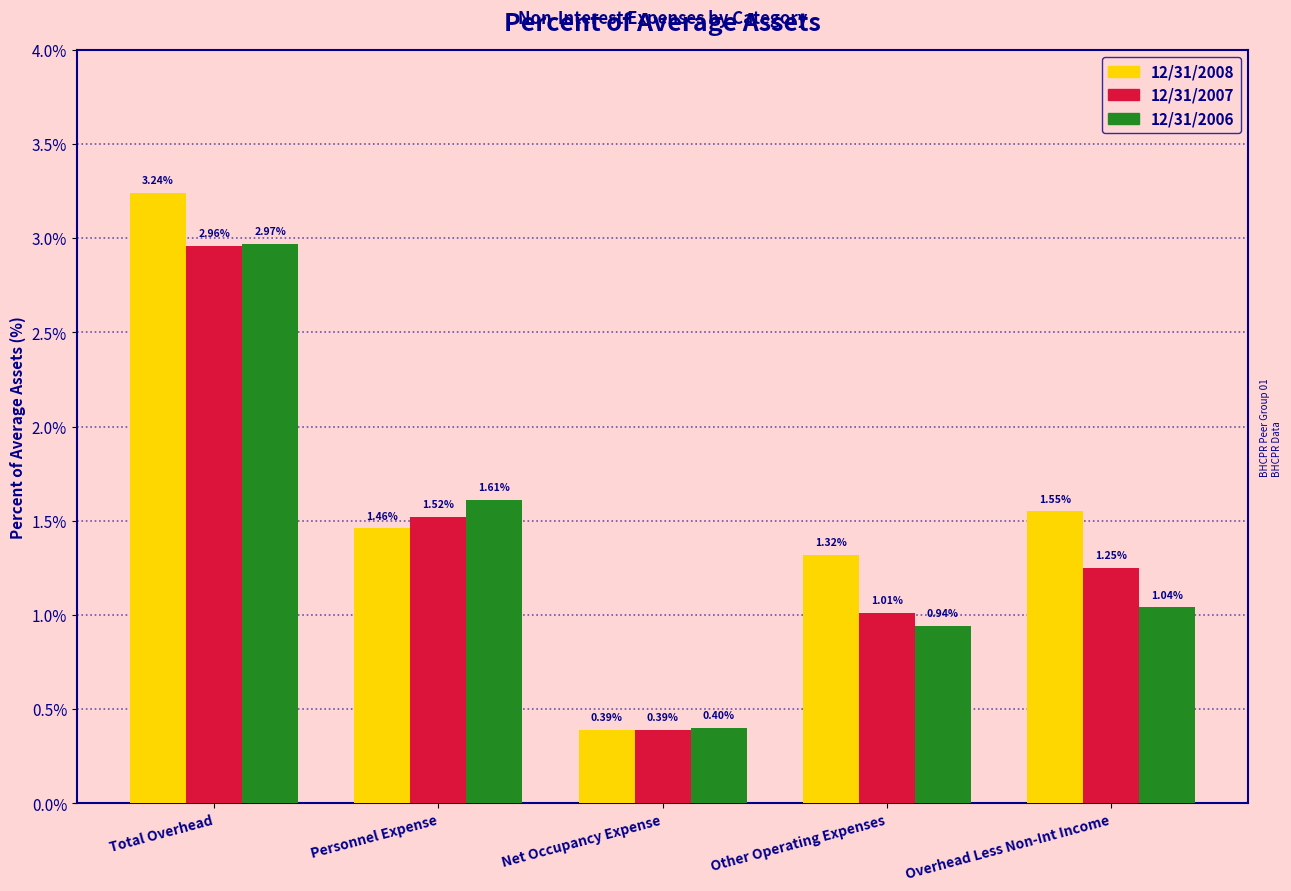

Rank the series by their maximum value, from lowest to highest.

12/31/2007, 12/31/2006, 12/31/2008